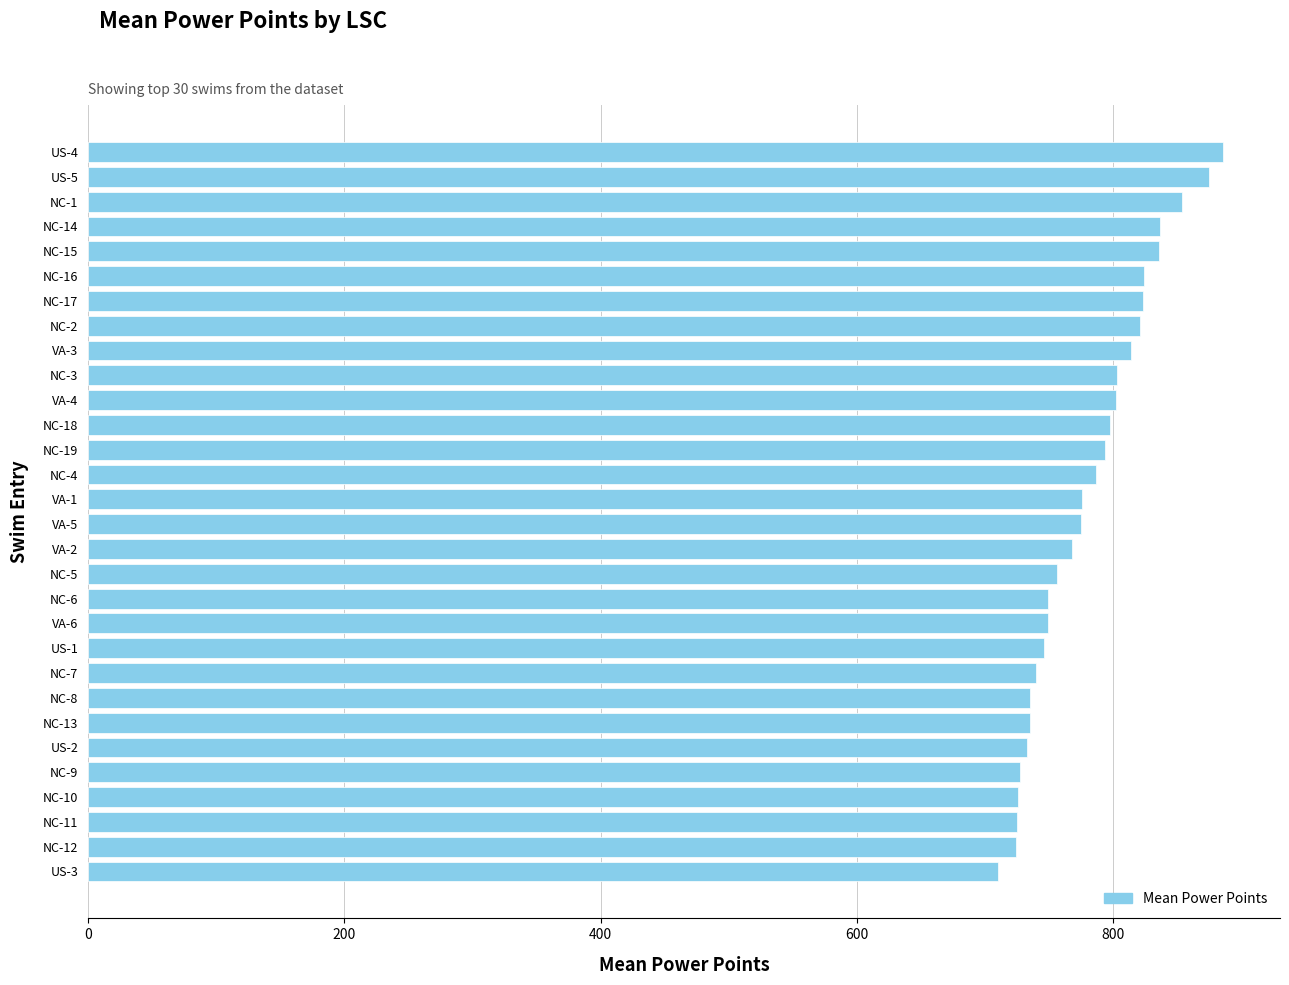

Is it true that the value at VA-2 is 493?

False